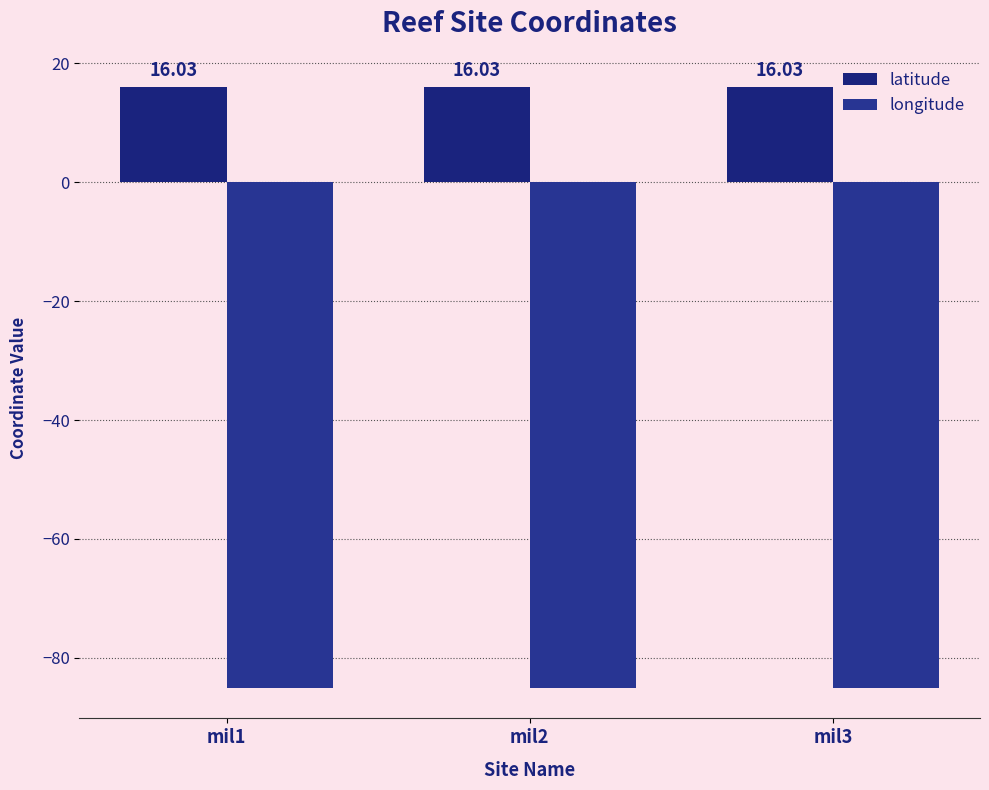

List the series in order of their overall mean, highest first.

latitude, longitude